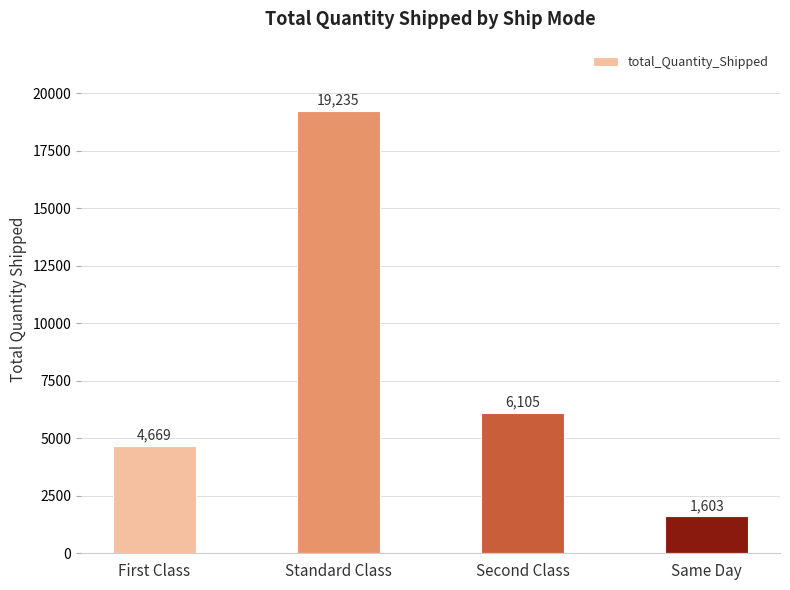

Approximately how many times larger is the value at Same Day compared to First Class?

0.3